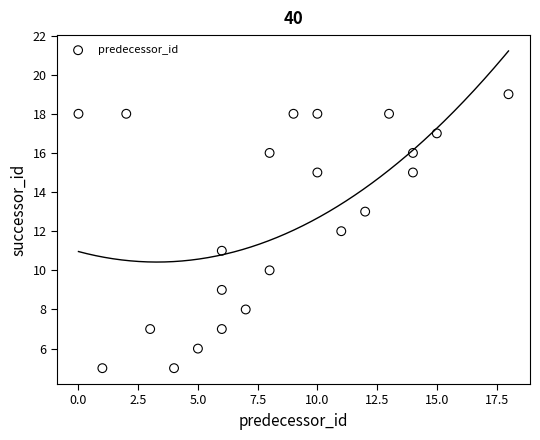

What is the range of Y values (max minus min)?

14